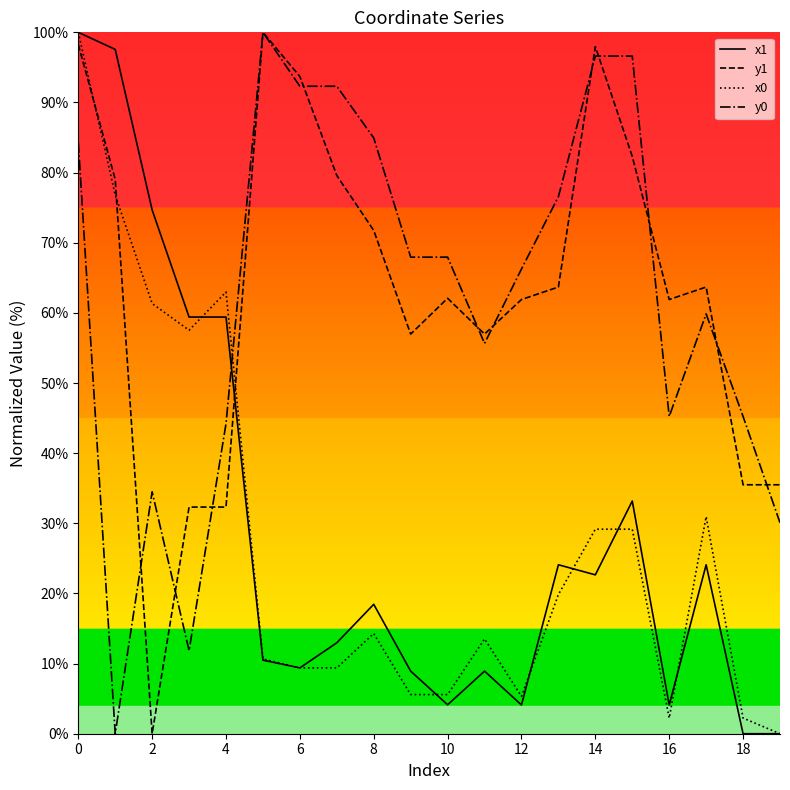

True or false: x1 and y1 intersect in this chart.

True